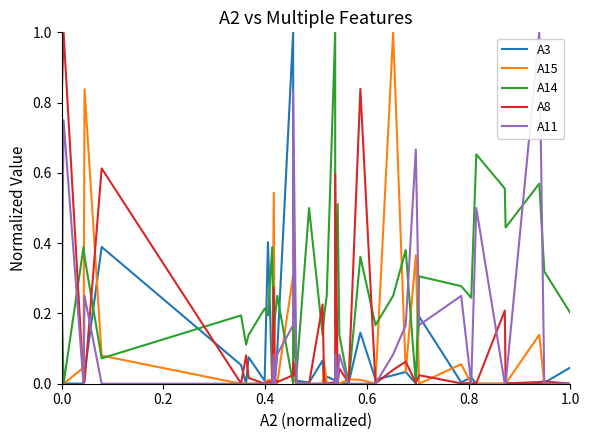

In A8, how many points are lower than both neighbors (excluding endpoints)?

13